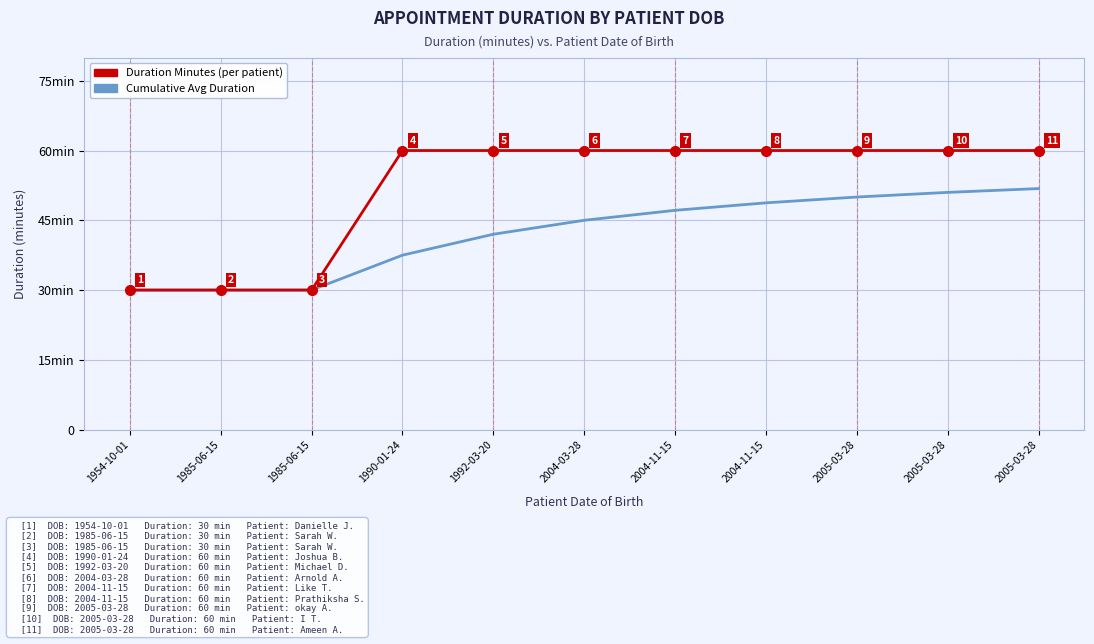

Does the chart have visible grid lines?

Yes